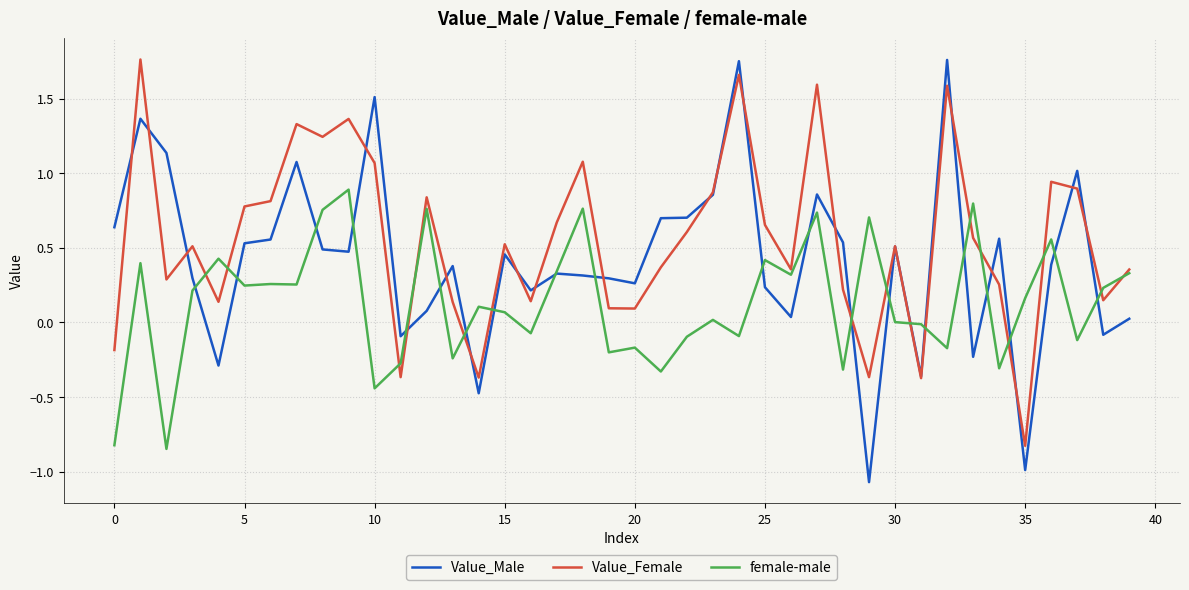

Which series has the largest total across all categories?

Value_Female